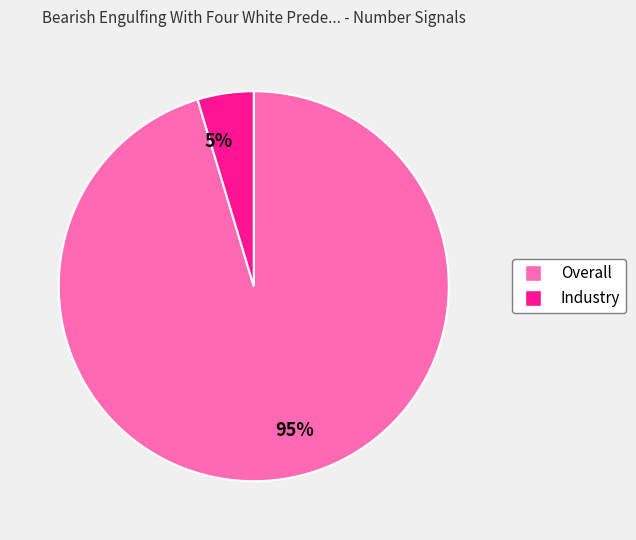

Combined, do 5% and 95% account for over 50%?

Yes